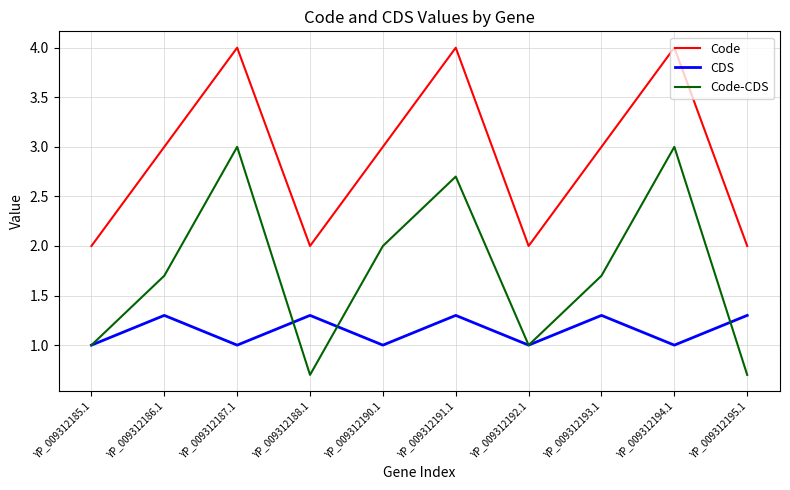

What is the approximate value of Code at YP_009312192.1?

2.0